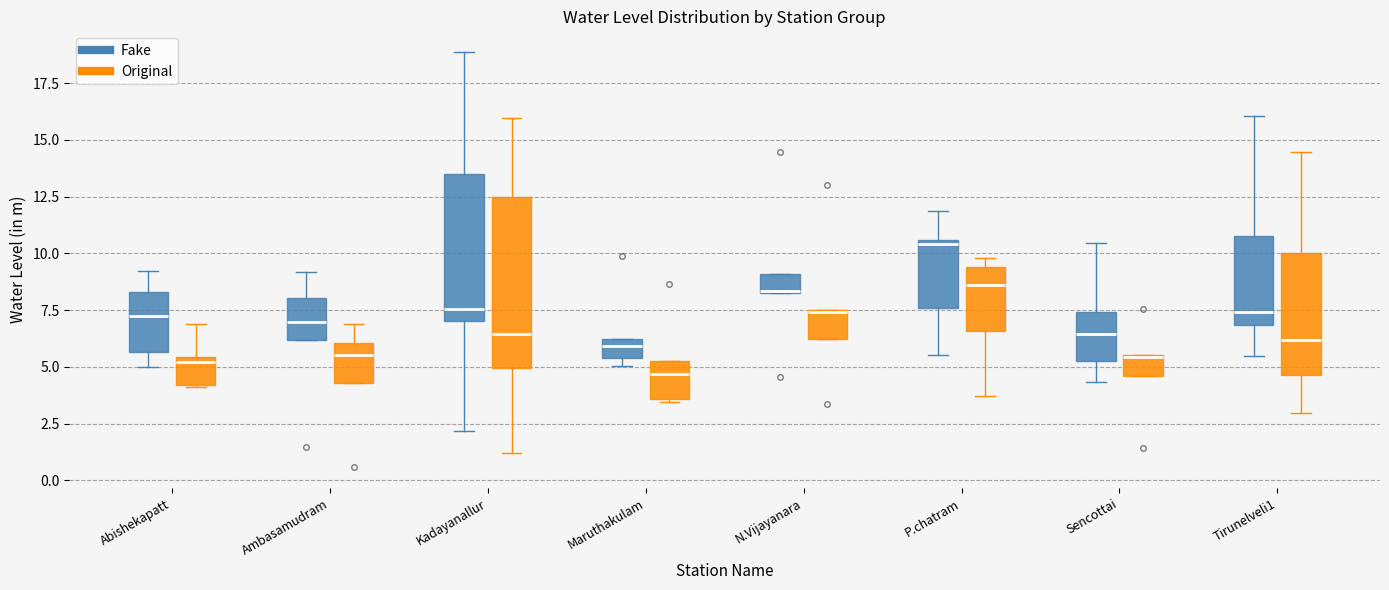

Which box is the tallest, from its lower edge to its upper edge?

Kadayanallur (Original)